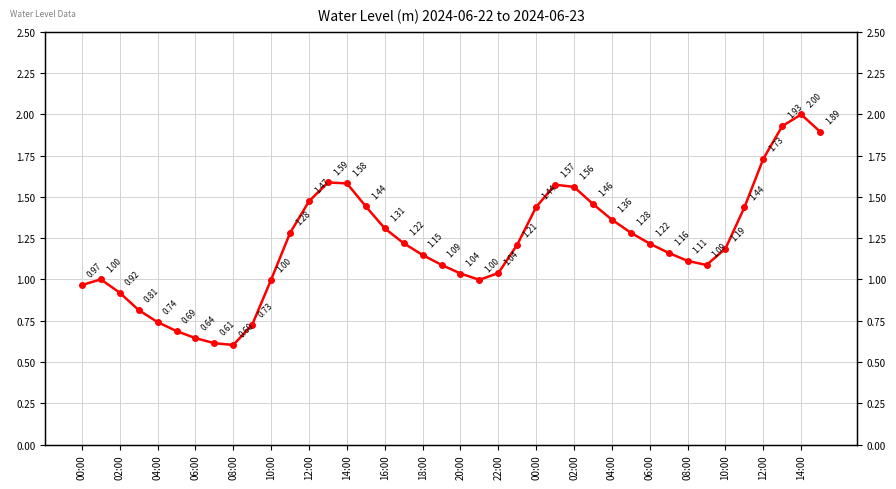

True or false: the data shows 0.8 at 29.

False